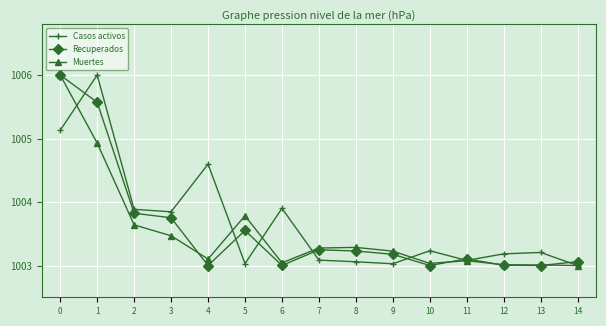

What is the total value across all series at 7?

3009.6